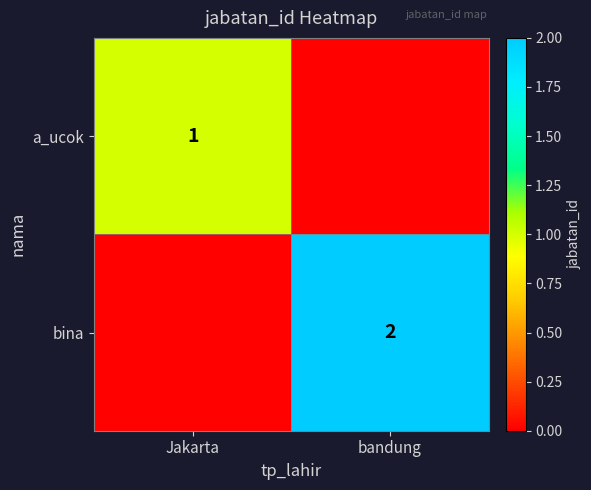

Rank the series by their maximum value, from lowest to highest.

a_ucok, bina